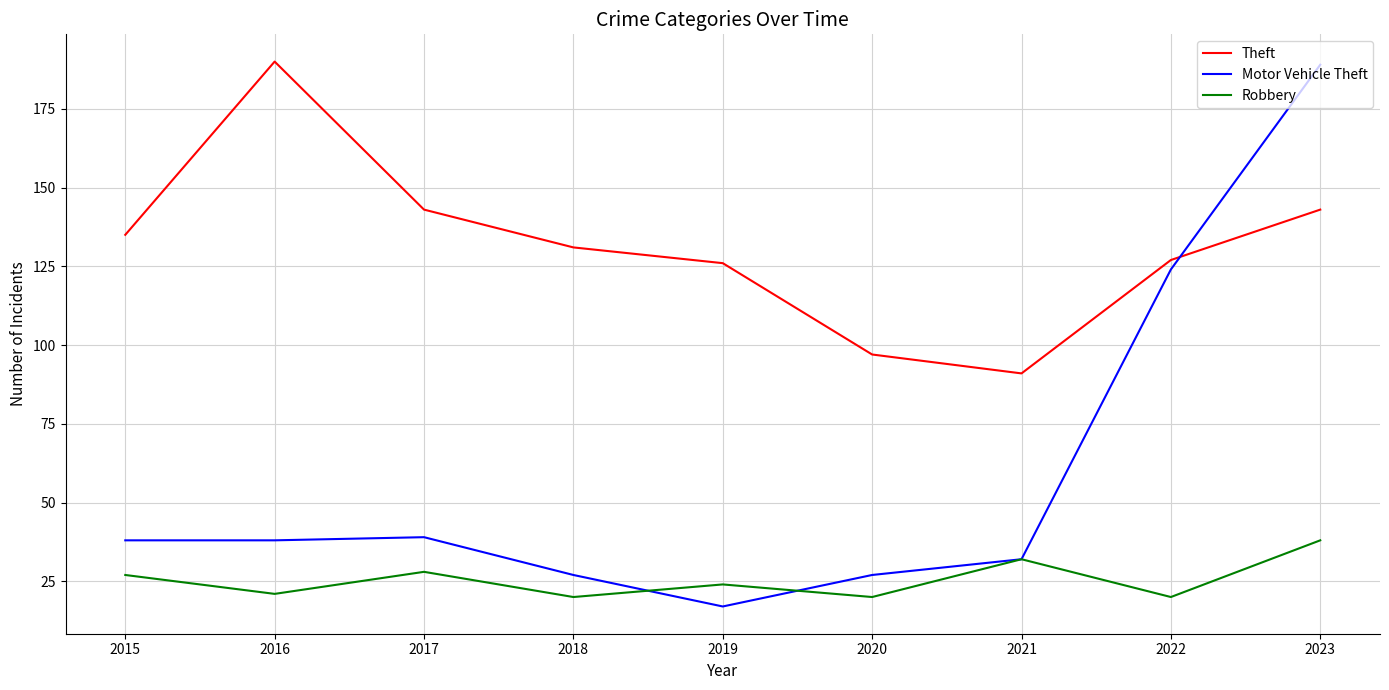

List the series in order of their overall mean, highest first.

Theft, Motor Vehicle Theft, Robbery